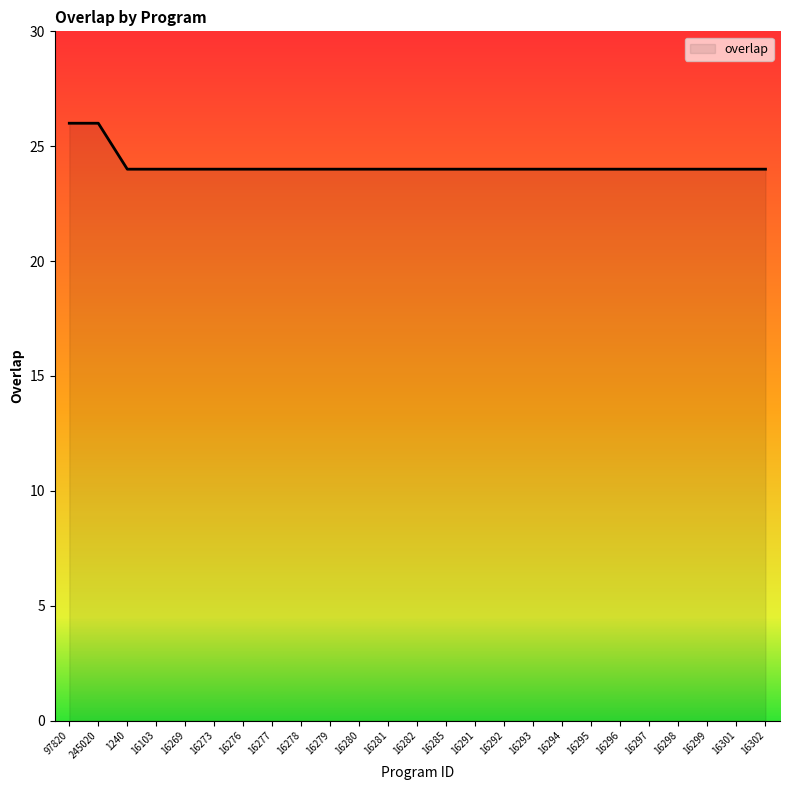

What is the sum of the values at 16279 and 16103?

48